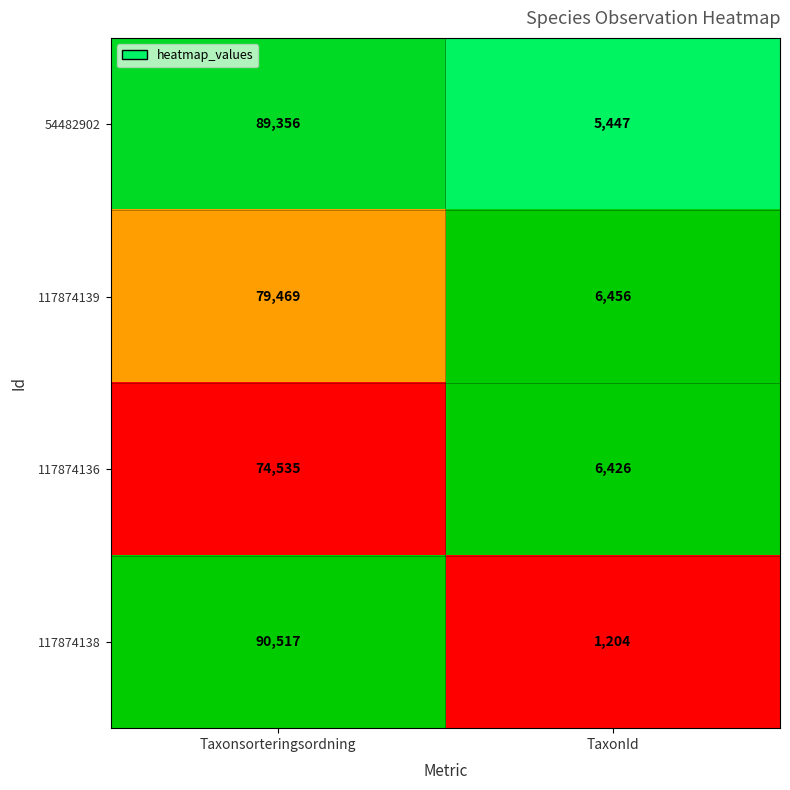

How many data points does each series have?

2